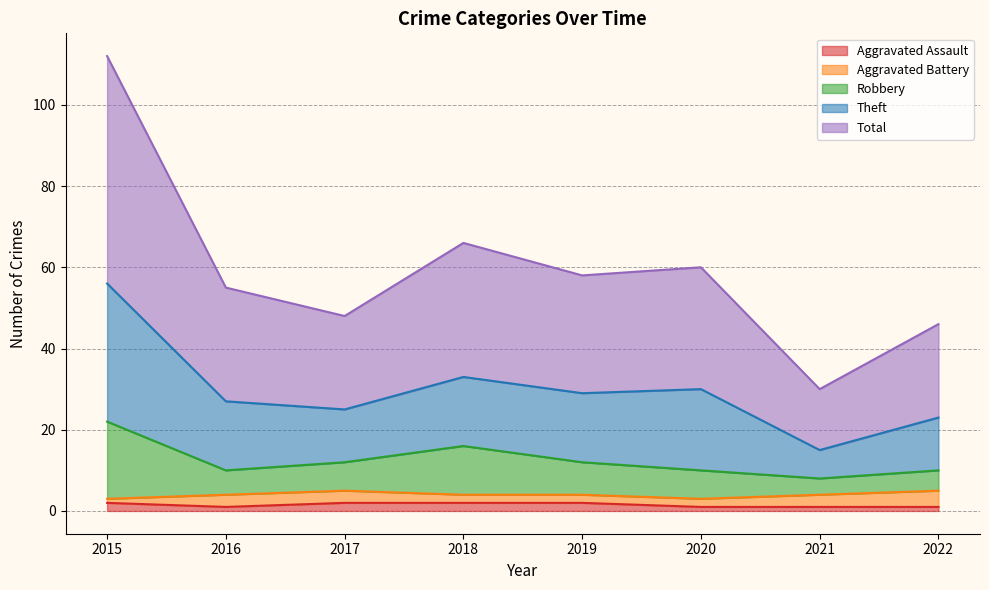

What is the difference between the highest and lowest values at 2022?

45